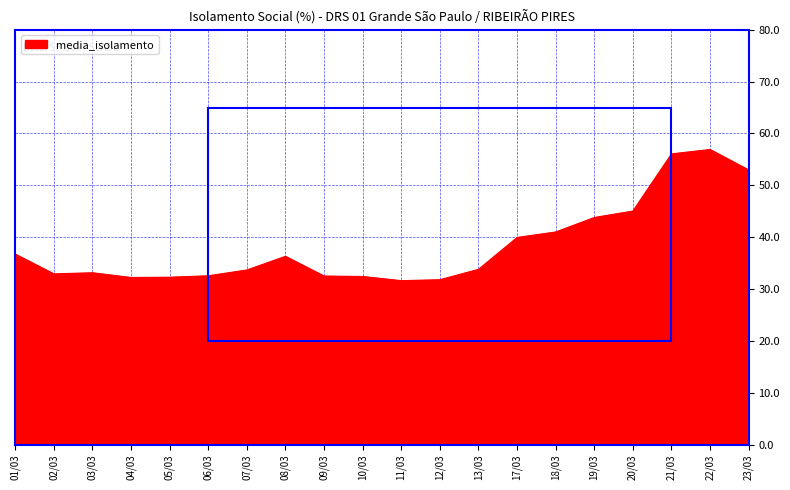

What is the ratio of the value at 08/03 to the value at 07/03?

1.1